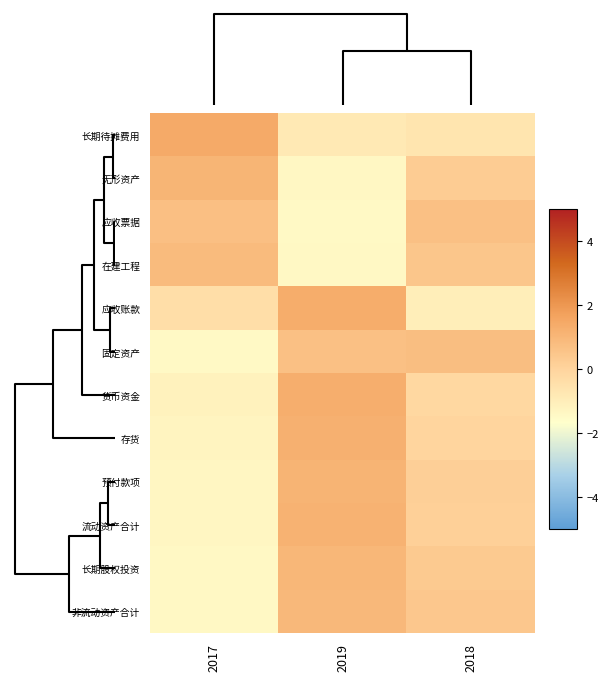

Reading right to left, transcribe all the data shown in this chart.

长期待摊费用: 2018=-0.6	2019=-0.8	2017=1.4
无形资产: 2018=0.3	2019=-1.3	2017=1.1
应收票据: 2018=0.7	2019=-1.4	2017=0.7
在建工程: 2018=0.5	2019=-1.4	2017=0.9
应收账款: 2018=-1.0	2019=1.4	2017=-0.4
固定资产: 2018=0.7	2019=0.7	2017=-1.4
货币资金: 2018=-0.2	2019=1.3	2017=-1.1
存货: 2018=-0.0	2019=1.2	2017=-1.2
预付款项: 2018=0.2	2019=1.1	2017=-1.3
流动资产合计: 2018=0.1	2019=1.1	2017=-1.3
长期股权投资: 2018=0.4	2019=1.0	2017=-1.4
非流动资产合计: 2018=0.4	2019=0.9	2017=-1.4